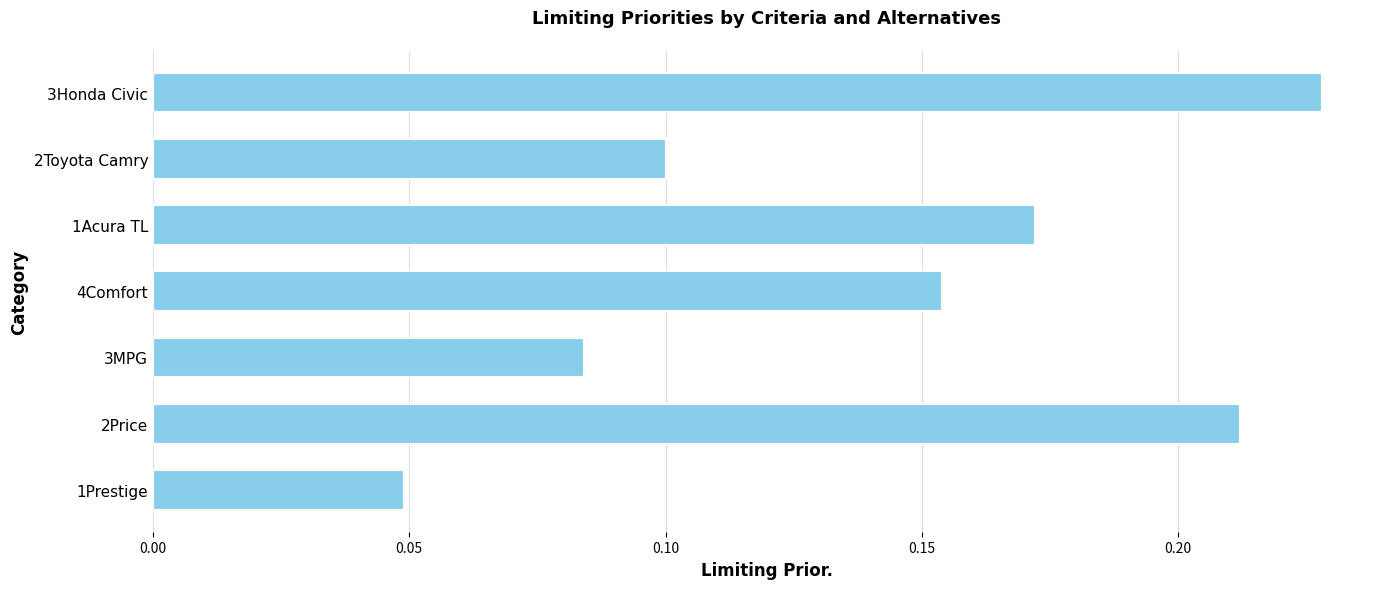

Which category has the highest value across all series?

3Honda Civic